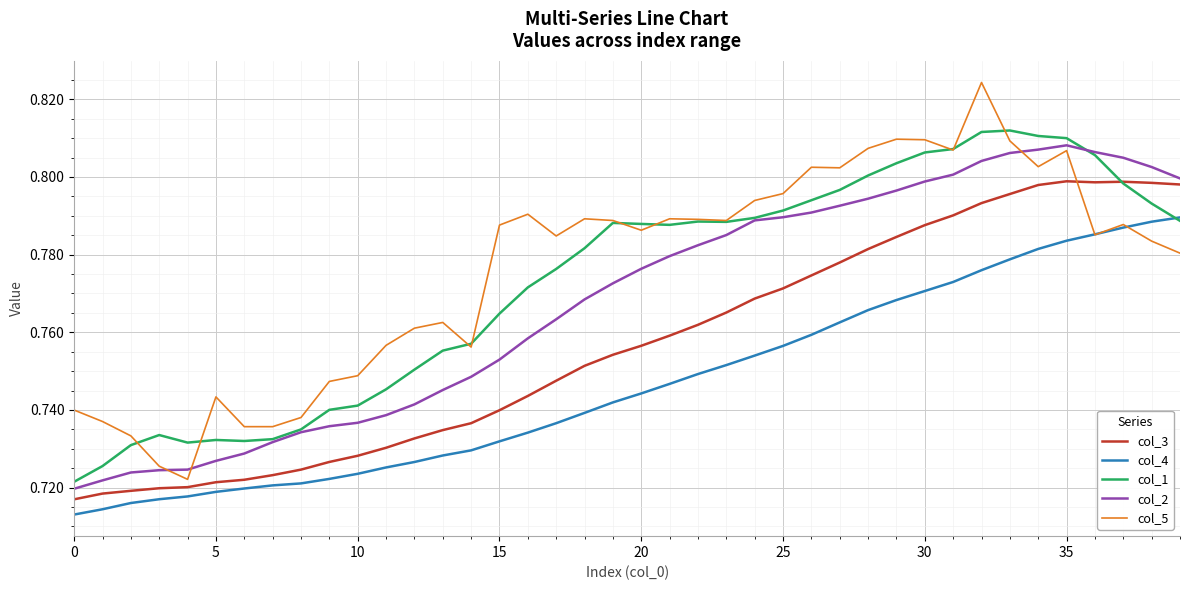

Which series has the widest spread of values?

col_5